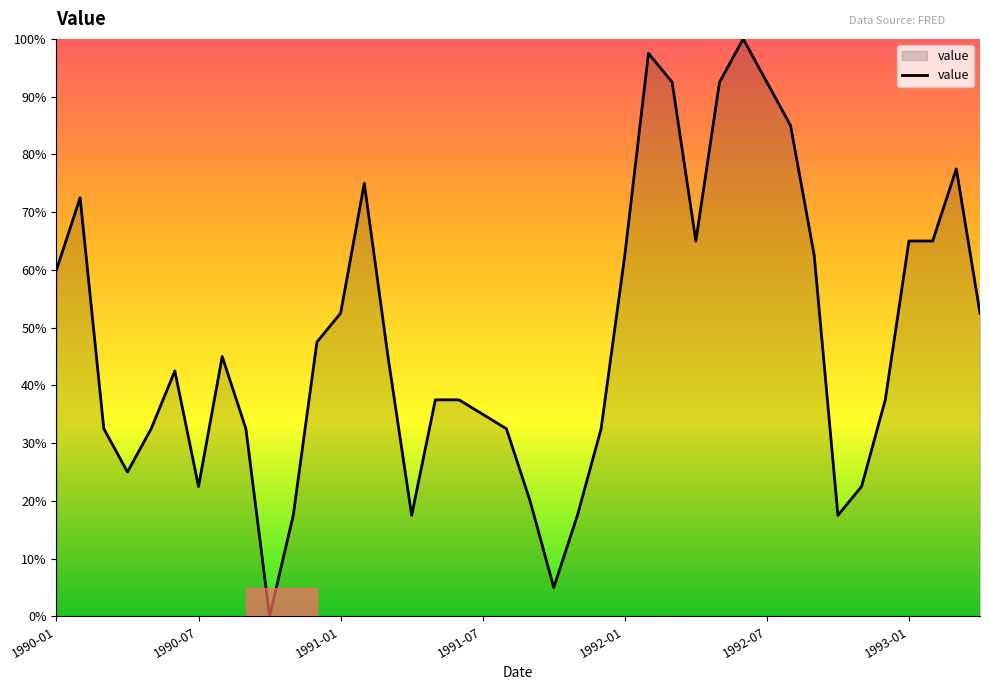

What is the difference between the maximum and minimum values?

100.0